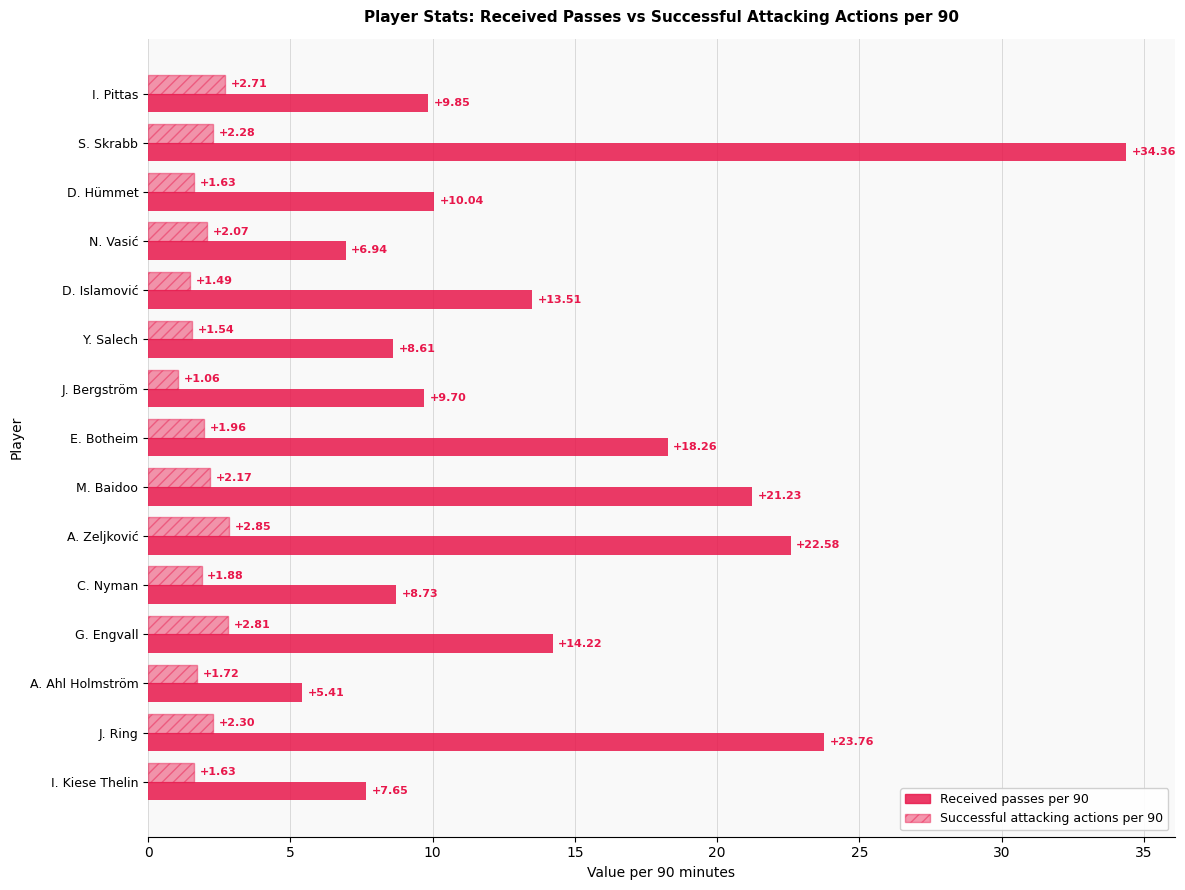

How many values in the Received passes per 90 series exceed 10?

8